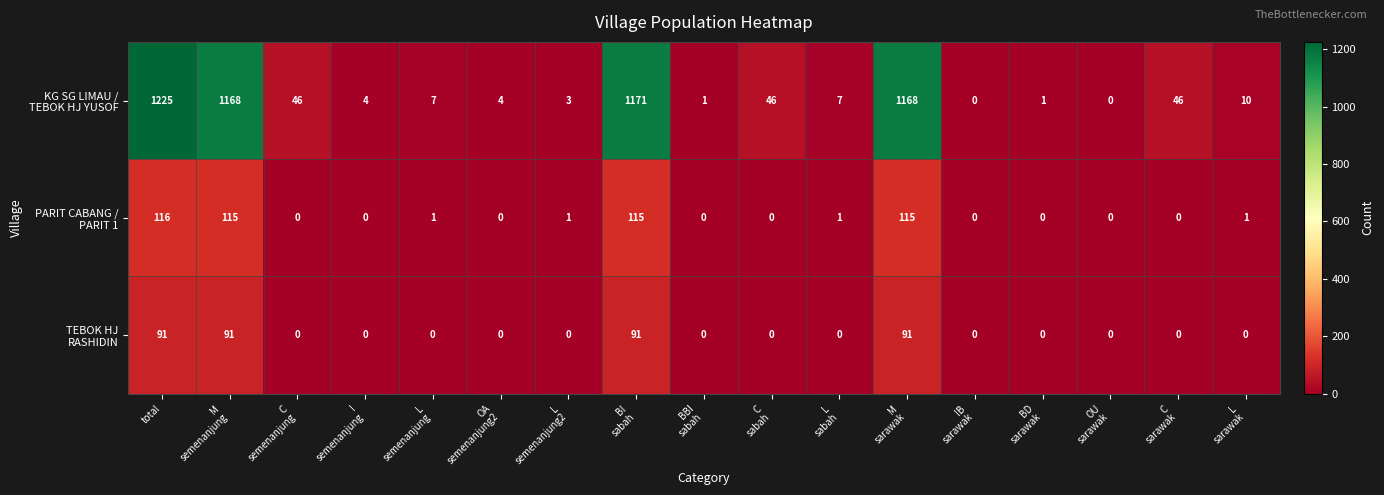

At which category is the sum across all series the highest?

total